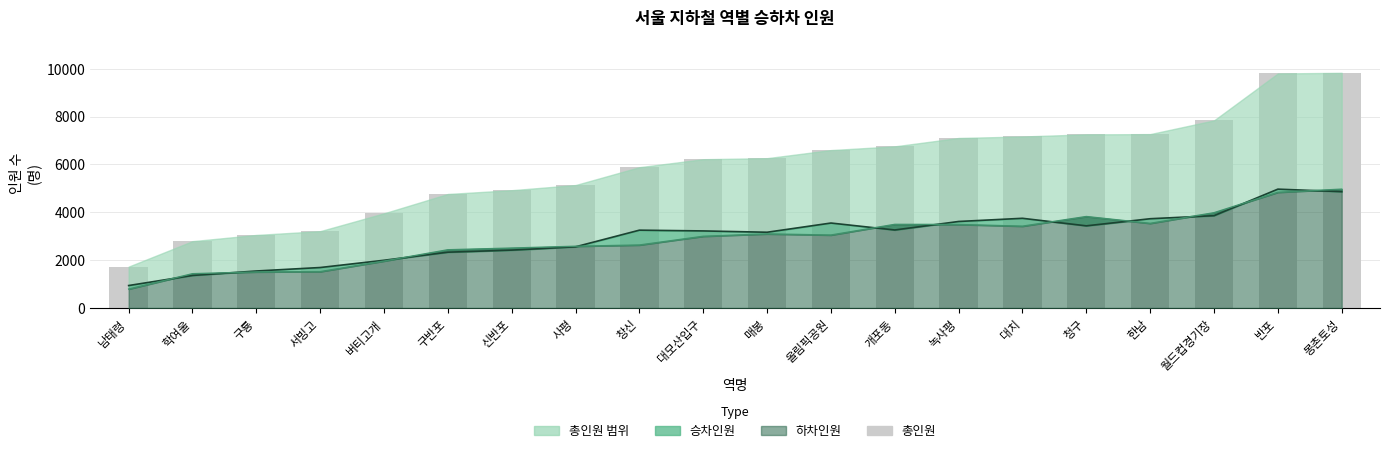

Are the bars grouped side by side (vs. stacked)?

No